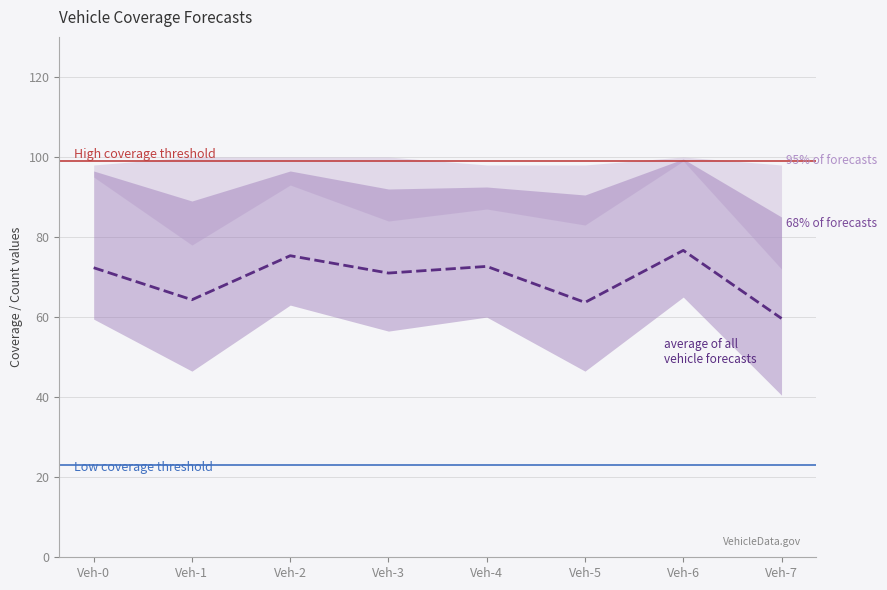

What is the greatest value displayed?

76.7